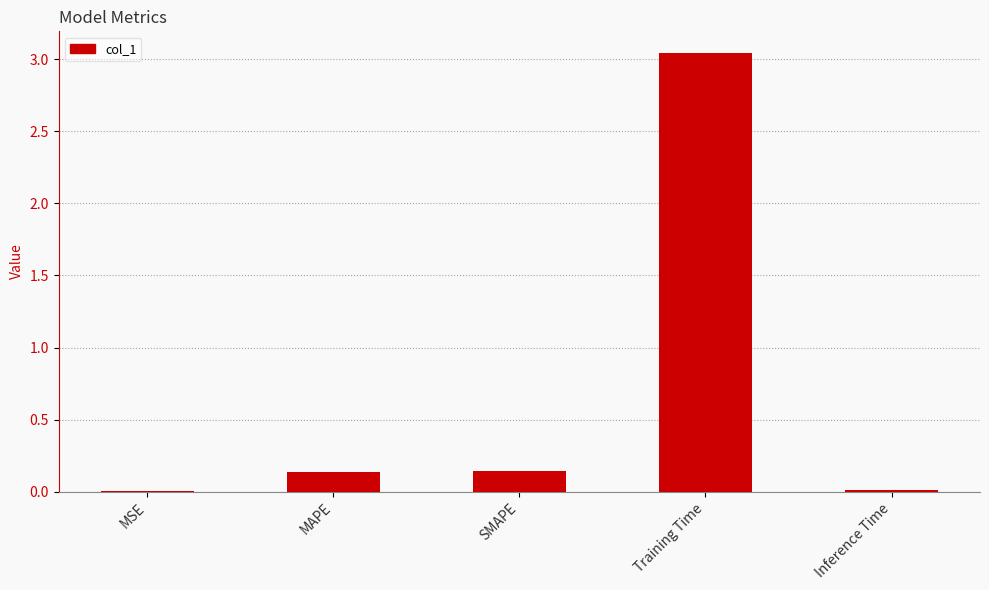

How many series are shown in this chart?

1